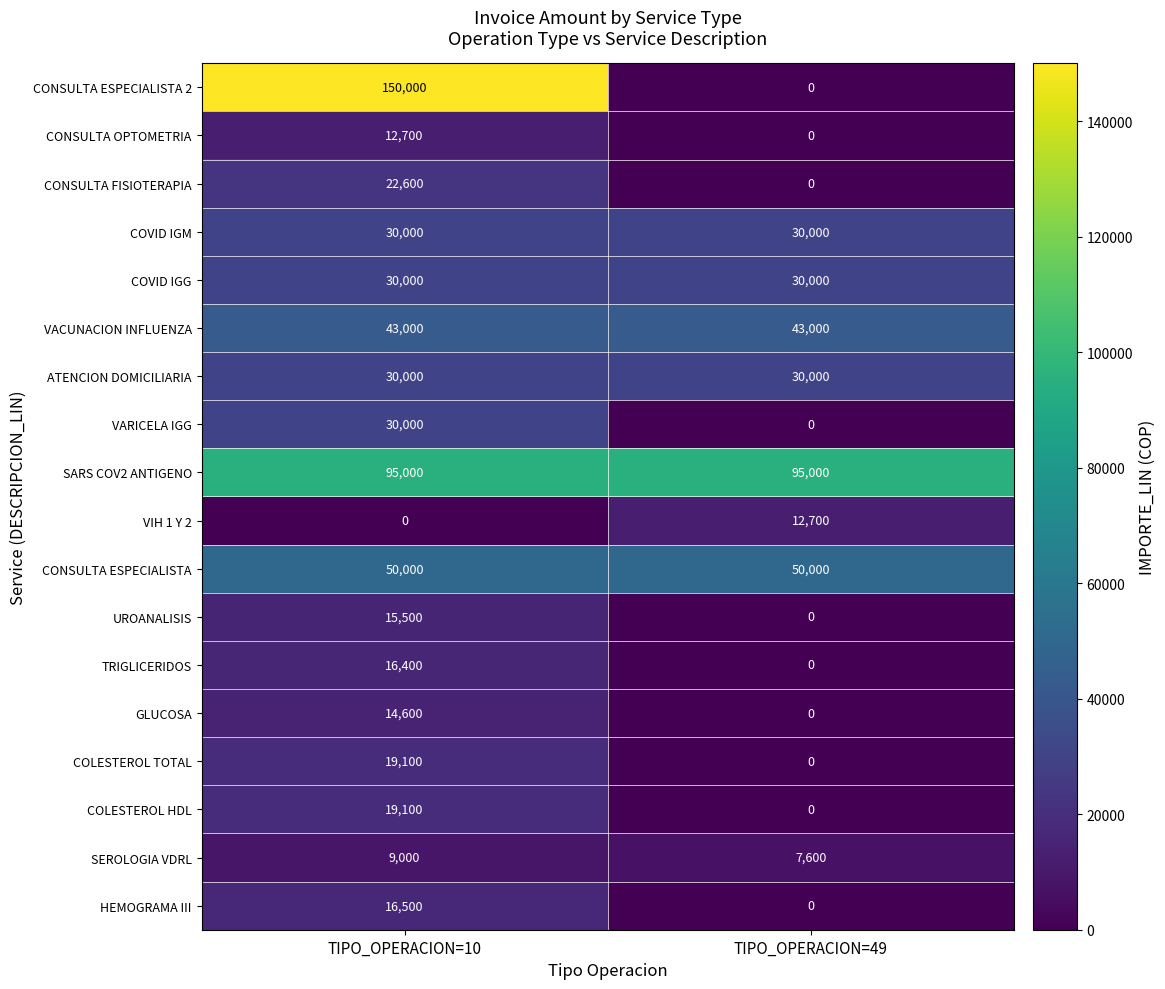

What is the spread (max minus min) of values at TIPO_OPERACION=10?

150000